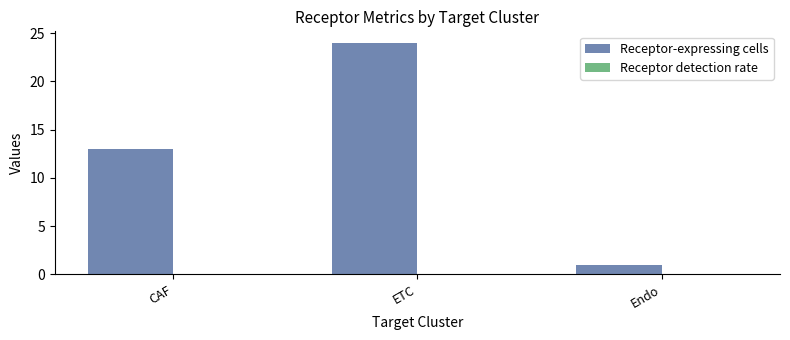

What is the difference between the Receptor-expressing cells values at CAF and ETC?

11.0